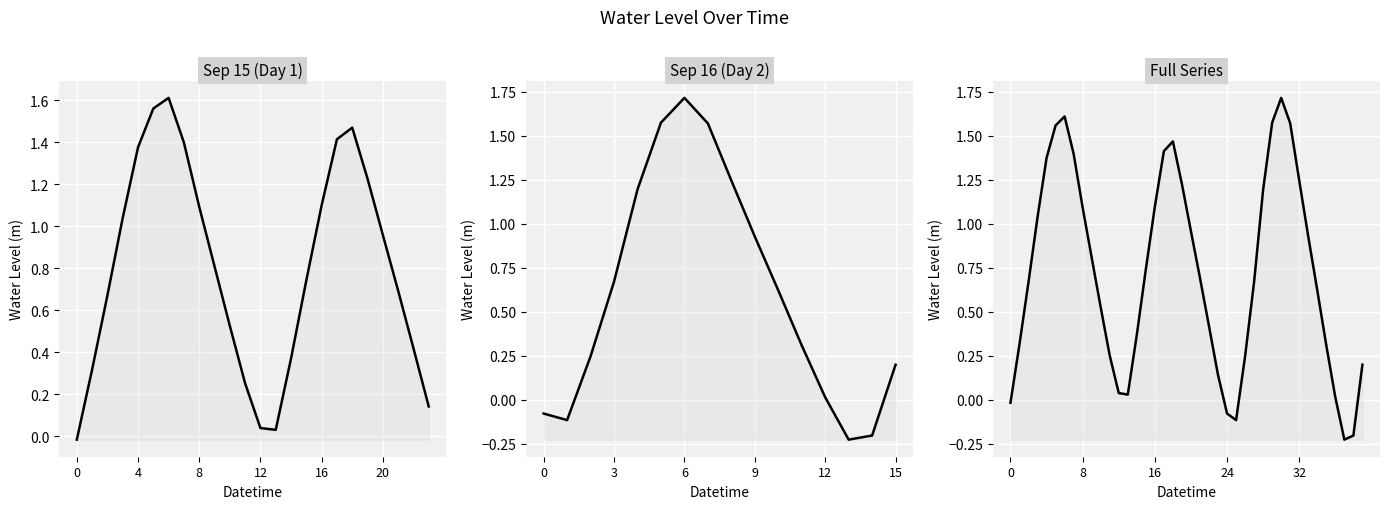

How many interior local peaks (higher than both neighbors) does the data have?

3